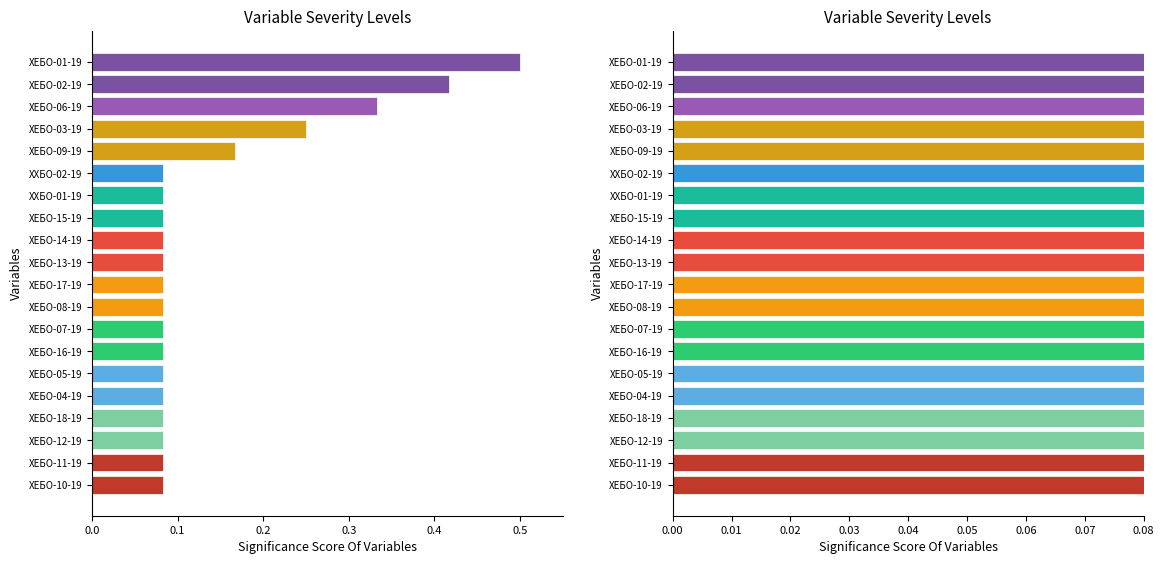

Does the chart contain stacked bars?

No